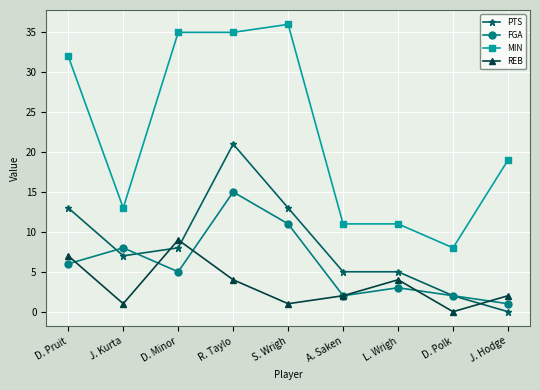

What position from the right is A. Saken?

4